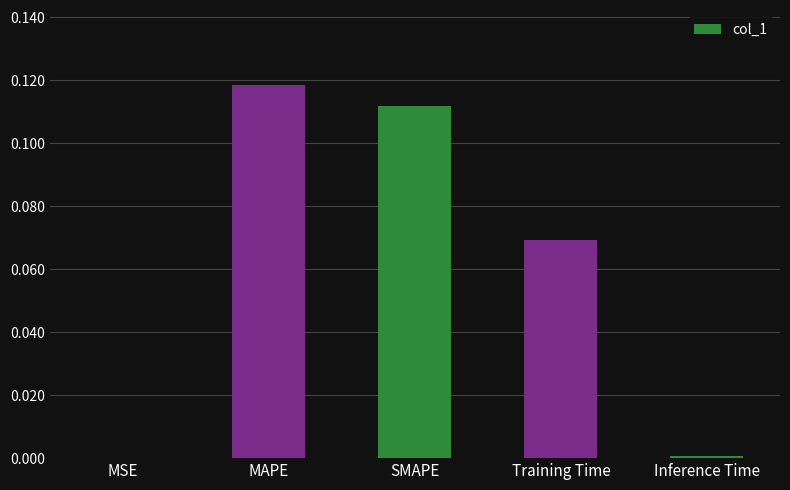

Are the bars horizontal?

No